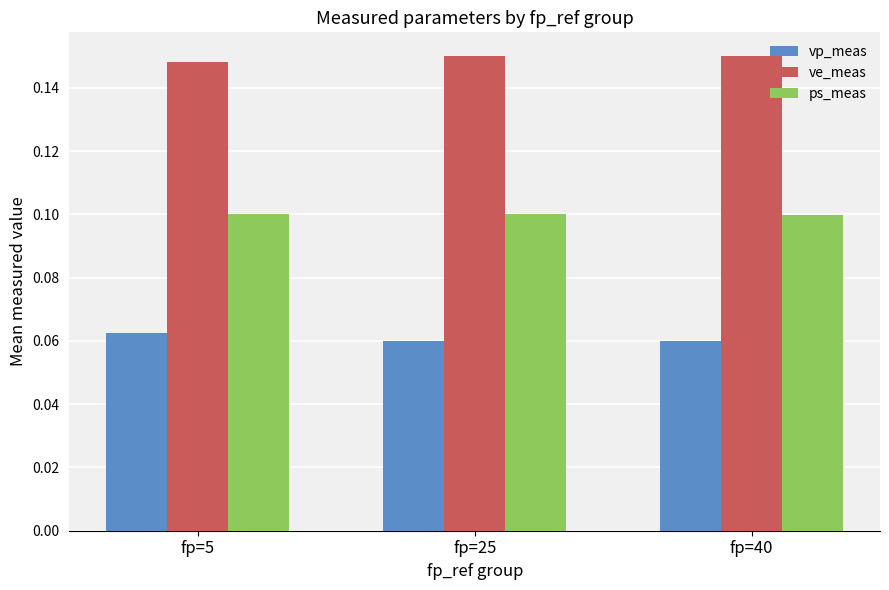

At fp=40, list the series in order from largest to smallest.

ve_meas, ps_meas, vp_meas